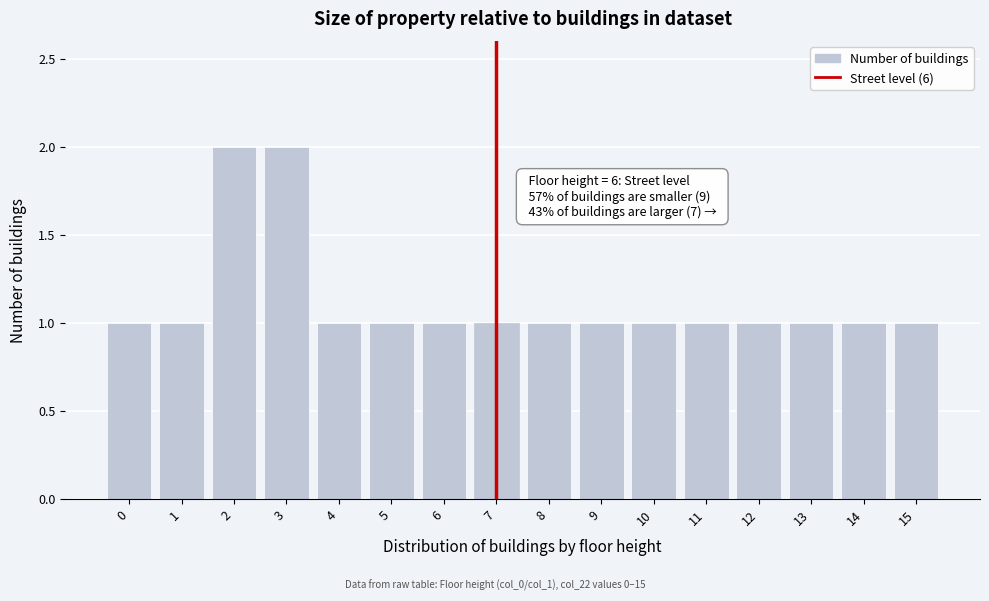

Reading left to right, what are all the values shown in this chart?

0=1	1=1	2=2	3=2	4=1	5=1	6=1	7=1	8=1	9=1	10=1	11=1	12=1	13=1	14=1	15=1